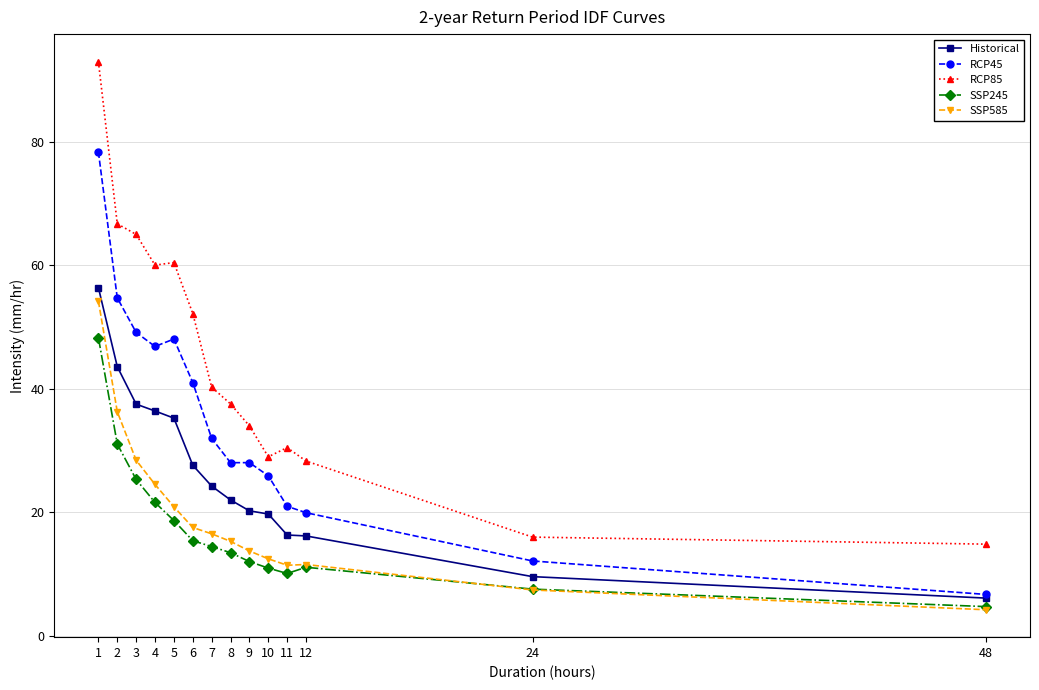

What is the value of the SSP245 point at the 3rd from the left?

25.3